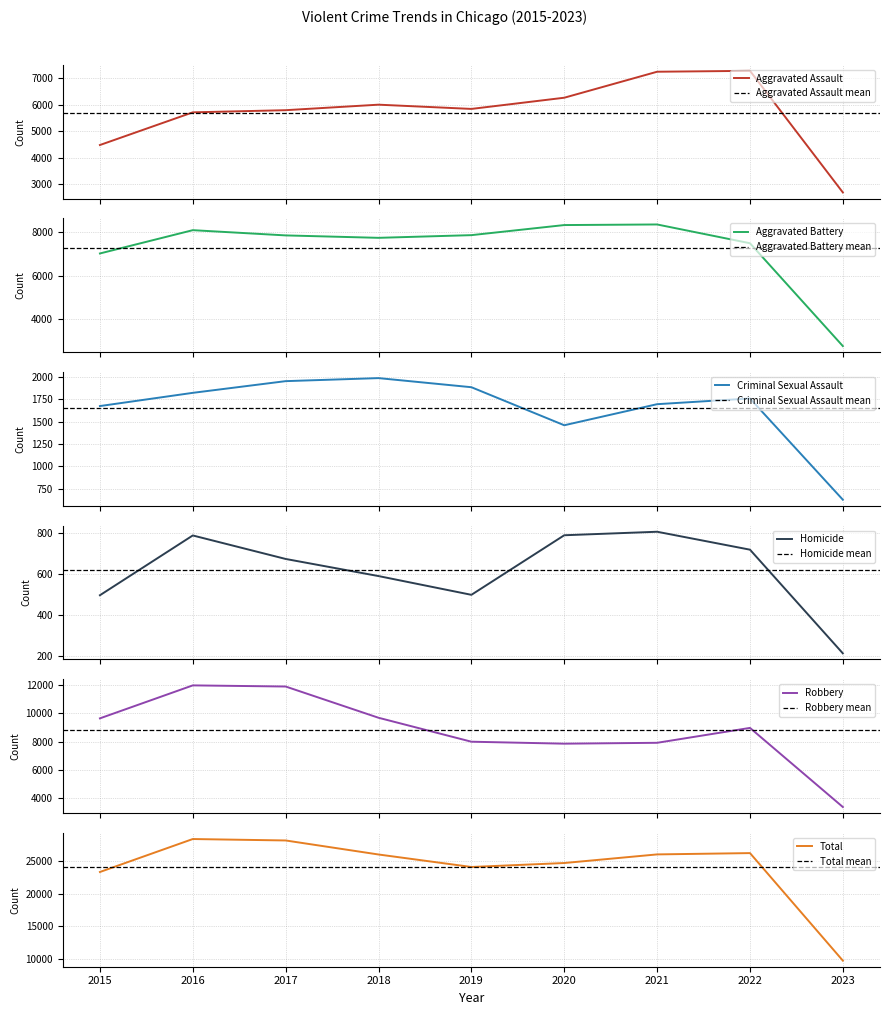

List the series in order of their peak value, lowest first.

Homicide, Criminal Sexual Assault, Aggravated Assault, Aggravated Battery, Robbery, Total